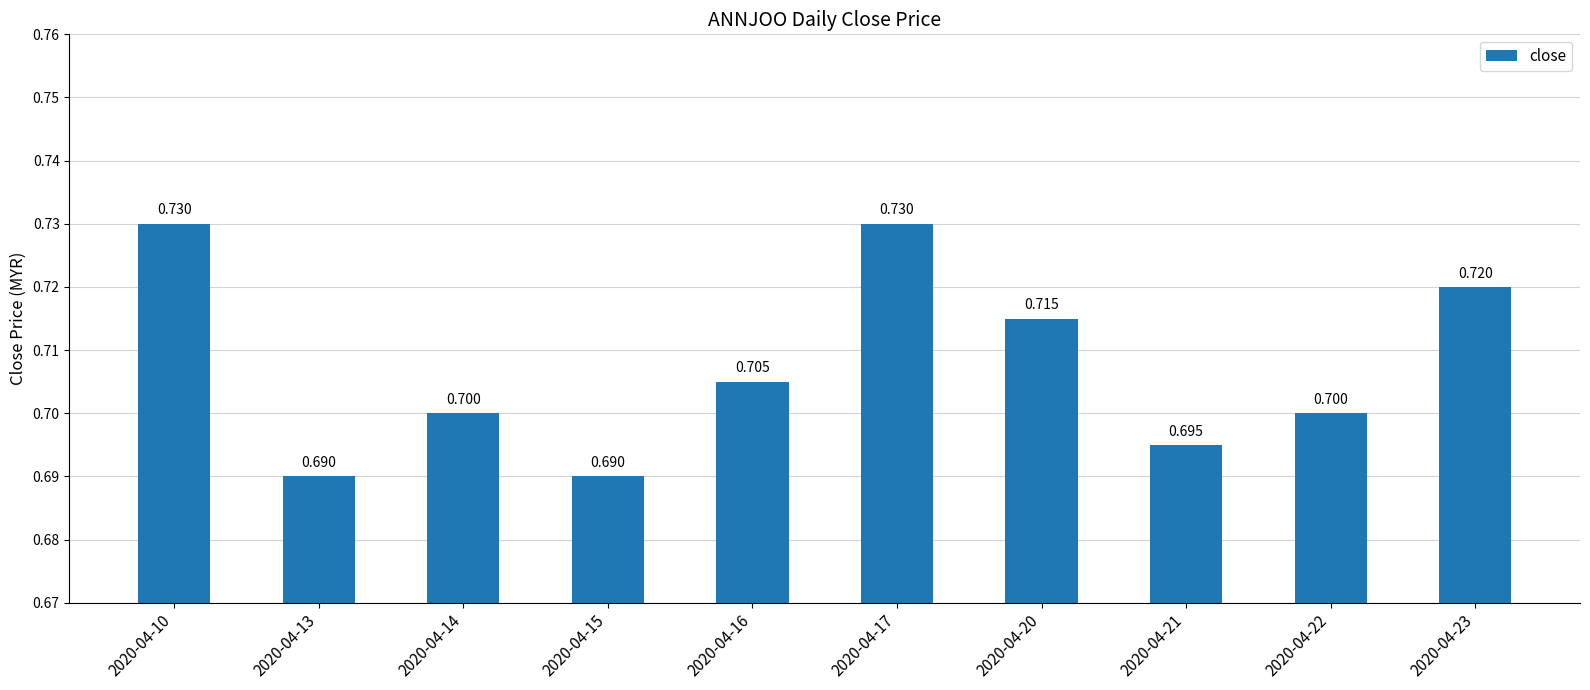

Where is the data nearest to the value 0?

2020-04-13